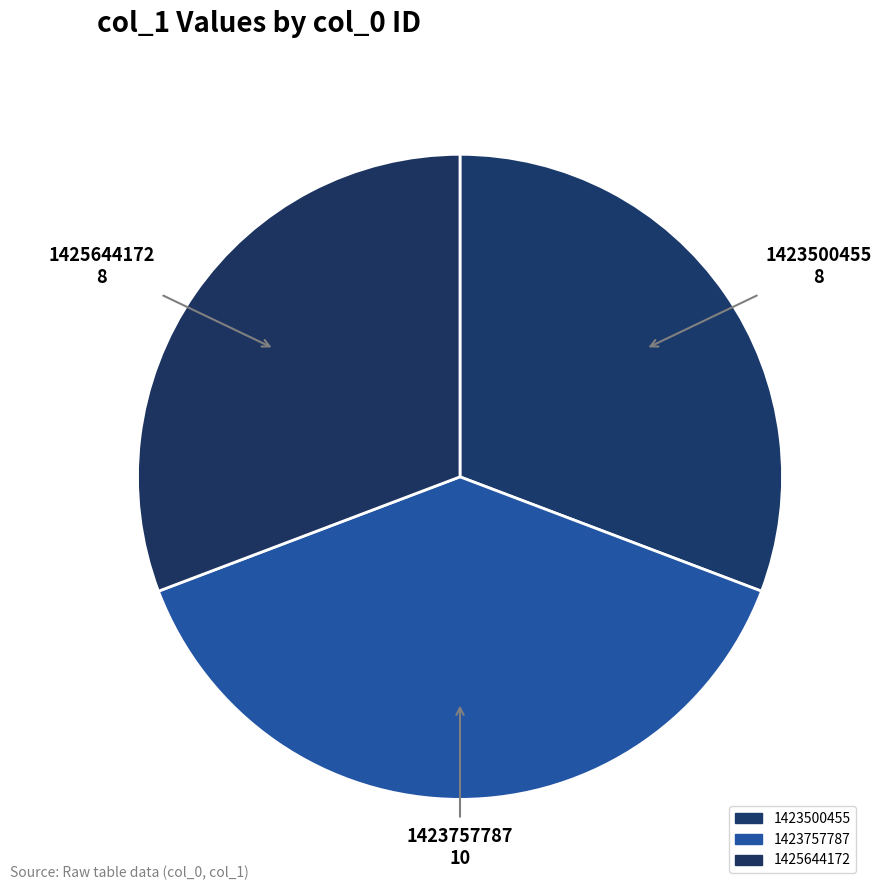

How many slices are in this pie chart?

3